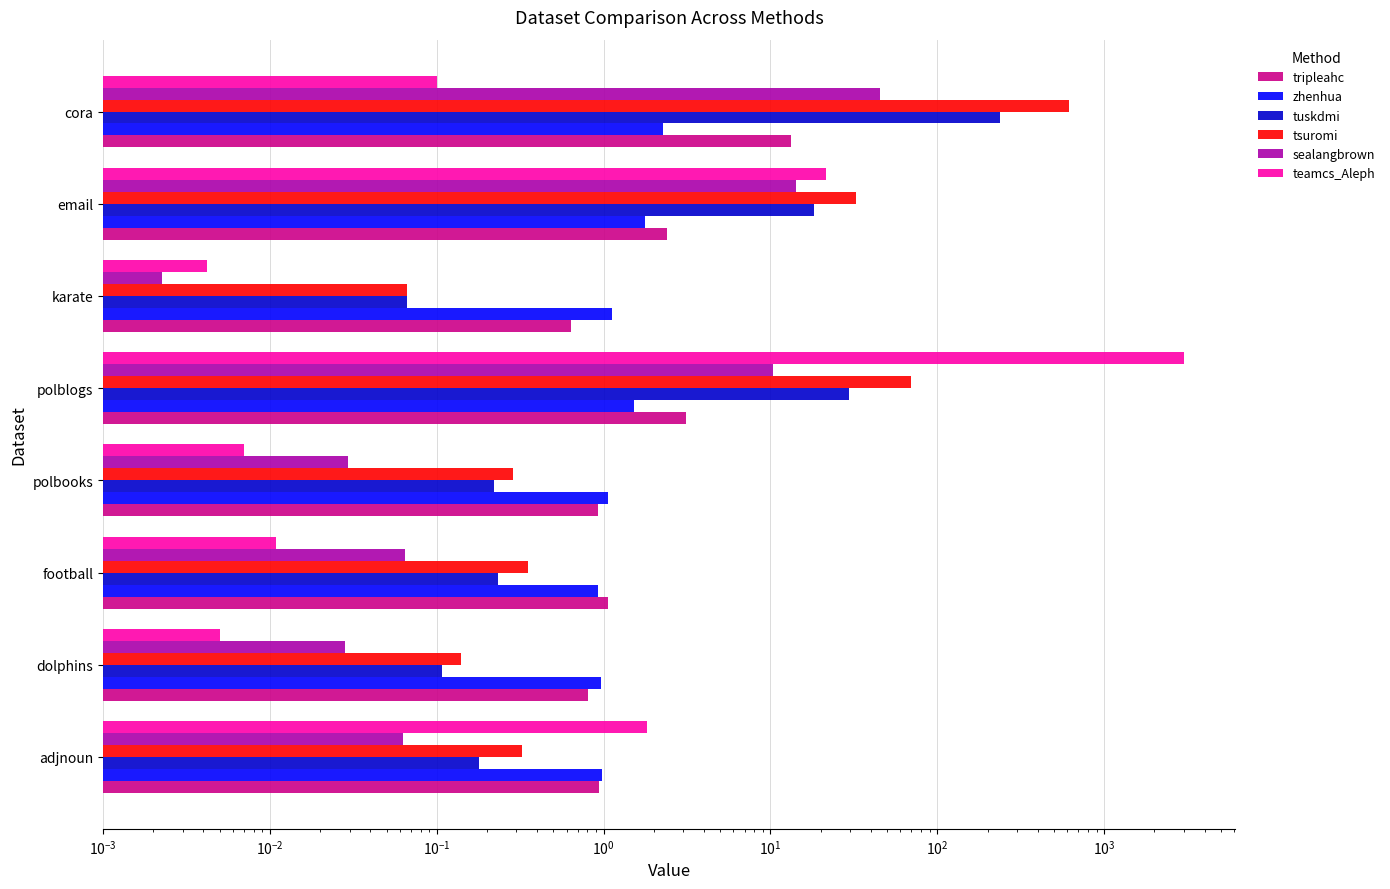

Between polbooks and polblogs, which is larger?

polblogs